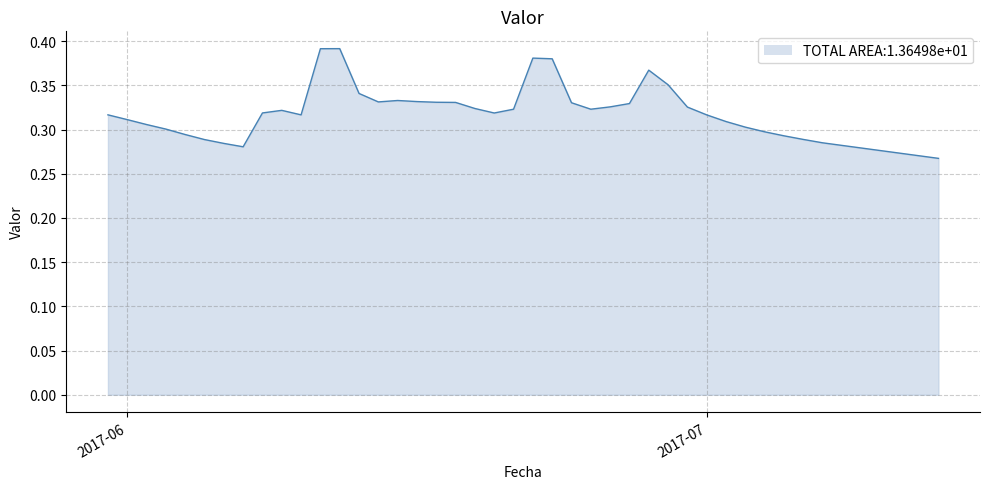

How many lines are shown in the chart?

1